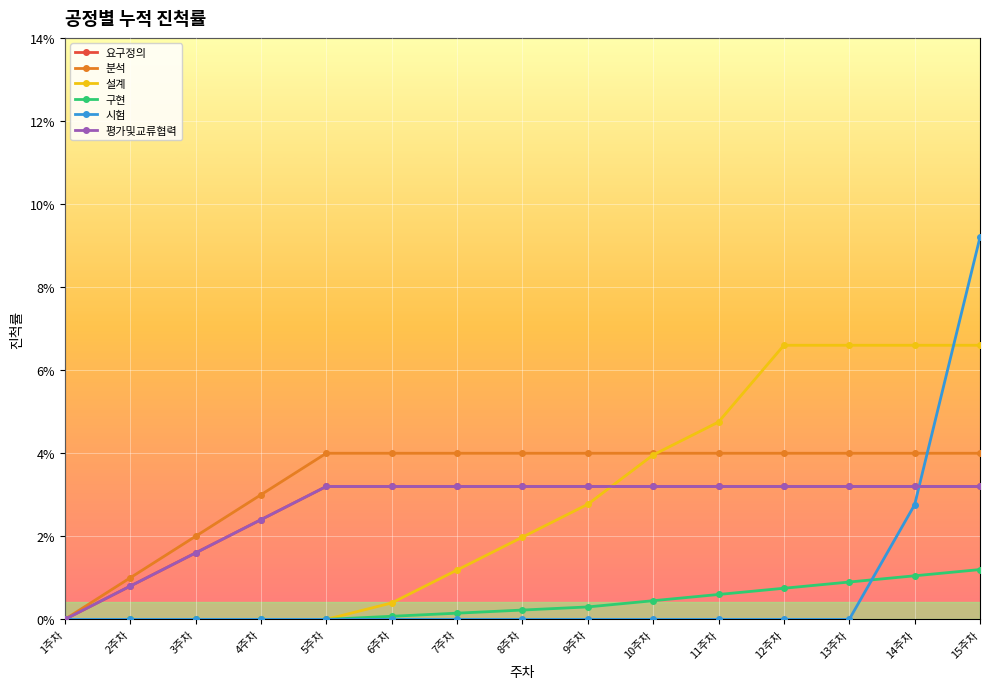

True or false: 시험 has a value of -0.1 at 8주차.

False